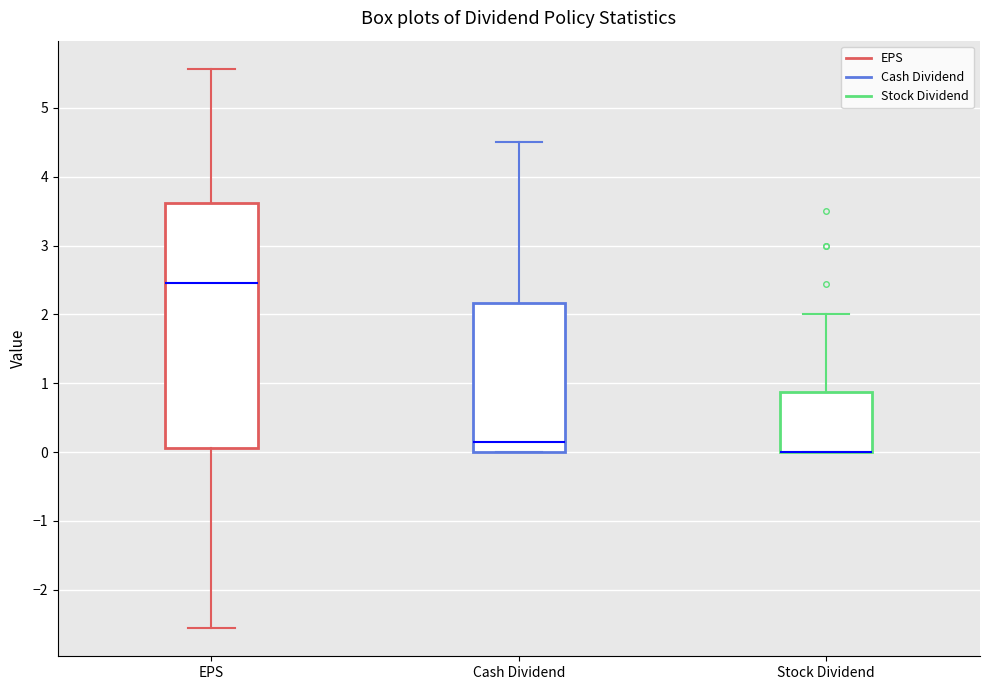

Reading left to right, transcribe this box plot: for each box, give where its median line is, the range the box spans, and where its two whiskers end, as read against the y-axis. The values are not printed on the chart, so give them approximately, as read against the axis.

EPS: median 2.5, box 0.1 to 3.6, whiskers -2.6 to 5.6
Cash Dividend: median 0.2, box 0.0 to 2.2, whiskers 0.0 to 4.5
Stock Dividend: median 0.0 (drawn on the box's lower edge), box 0.0 to 0.9, whiskers 0.0 to 2.0